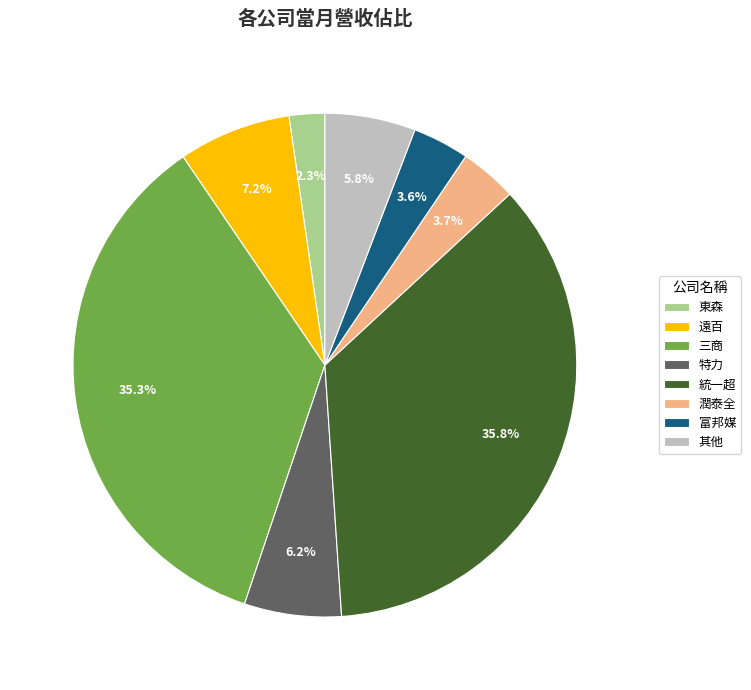

Which slice is the smallest?

東森